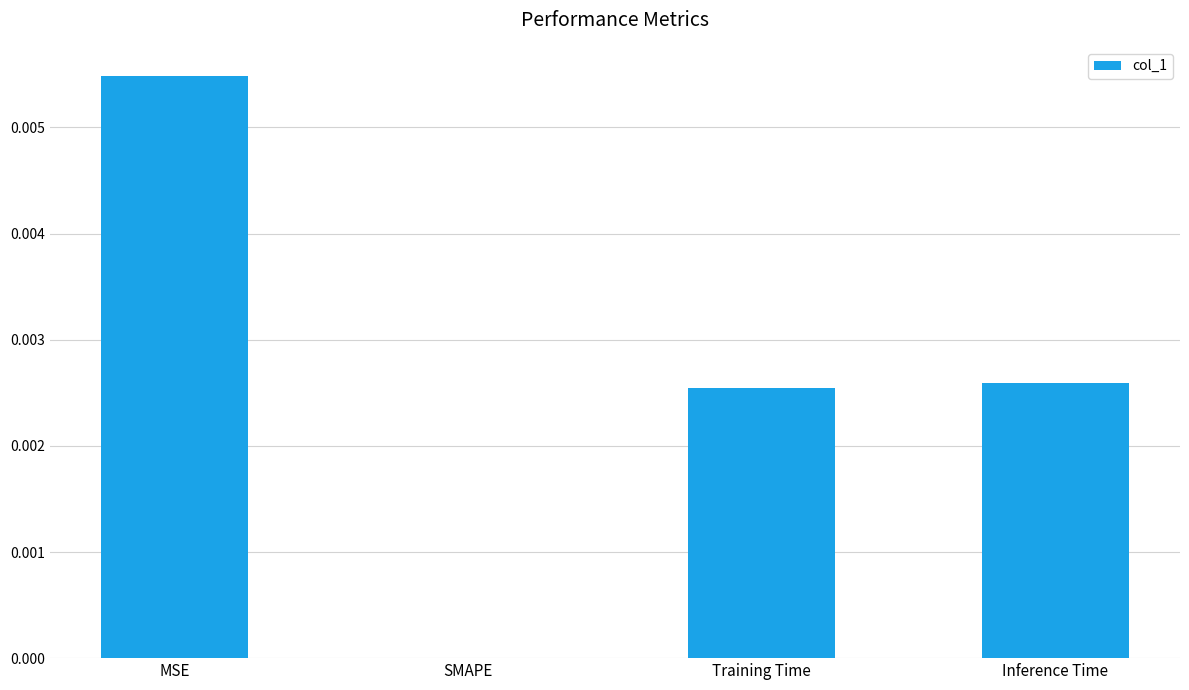

How many values are above zero?

3